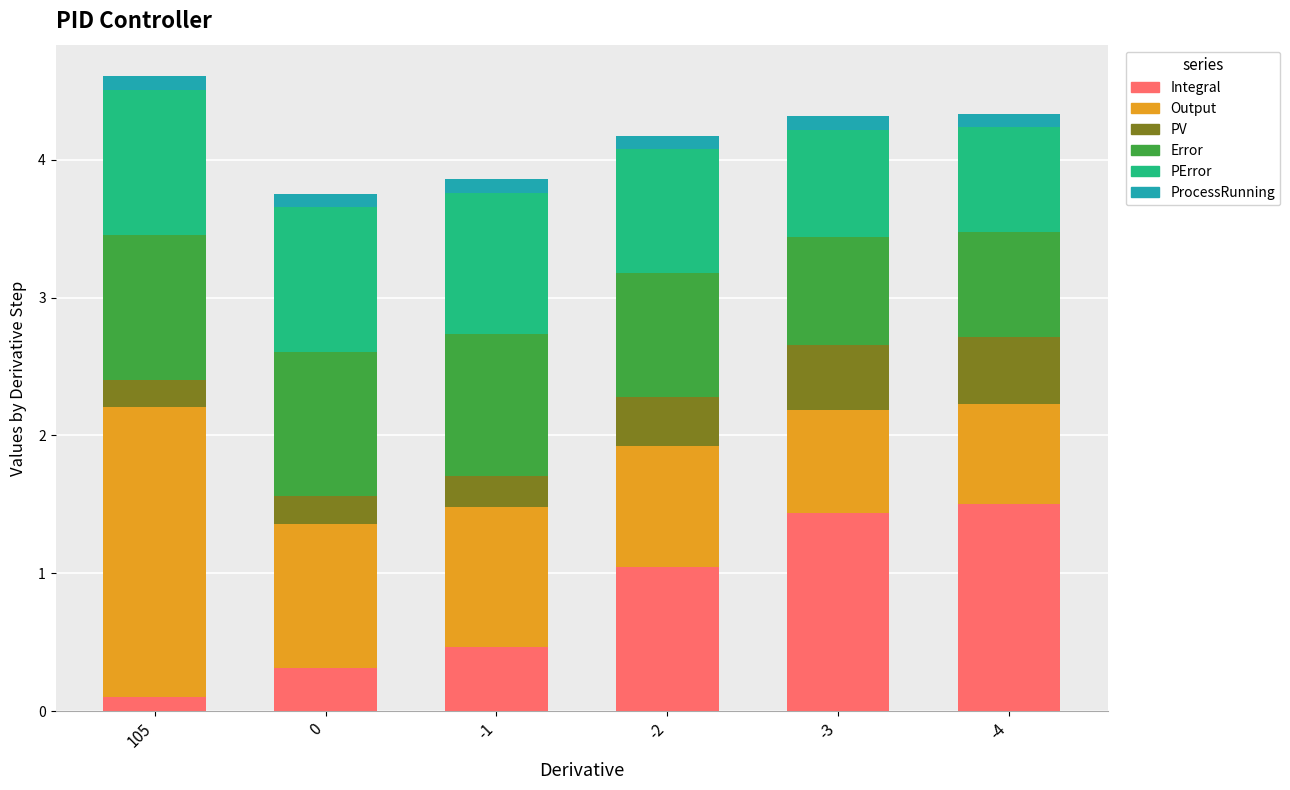

What is the total value across all series at 105?

4.6